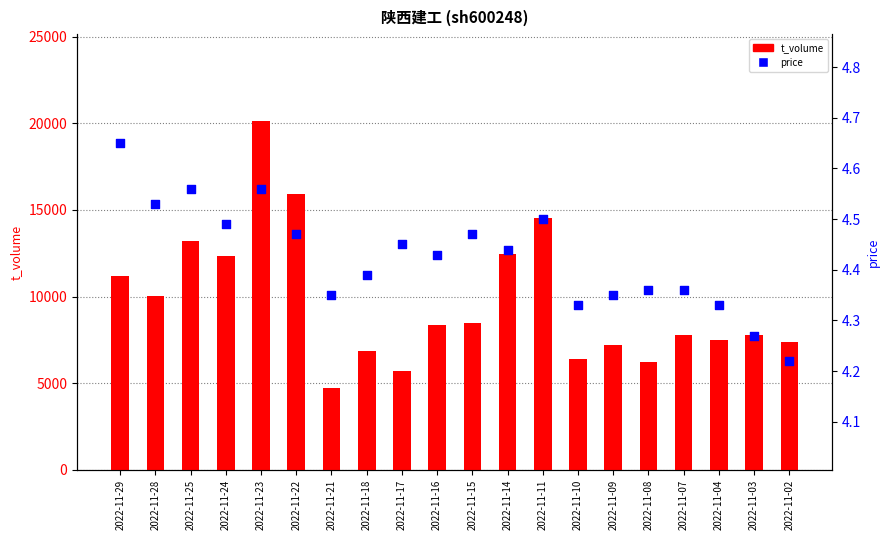

What are all the series names shown in the legend?

t_volume, price